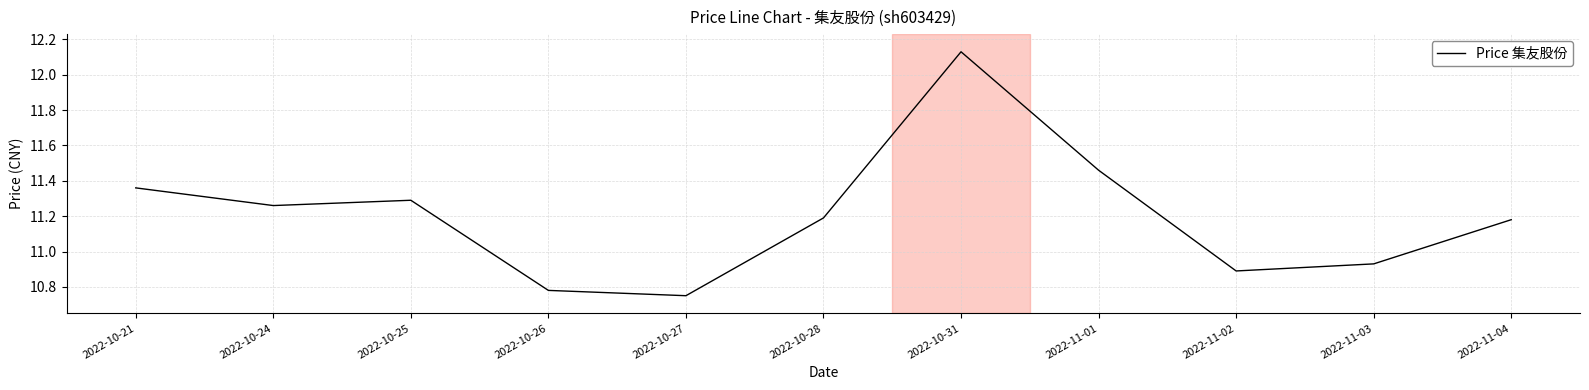

Which has a higher value, 2022-10-28 or 2022-10-21?

2022-10-21